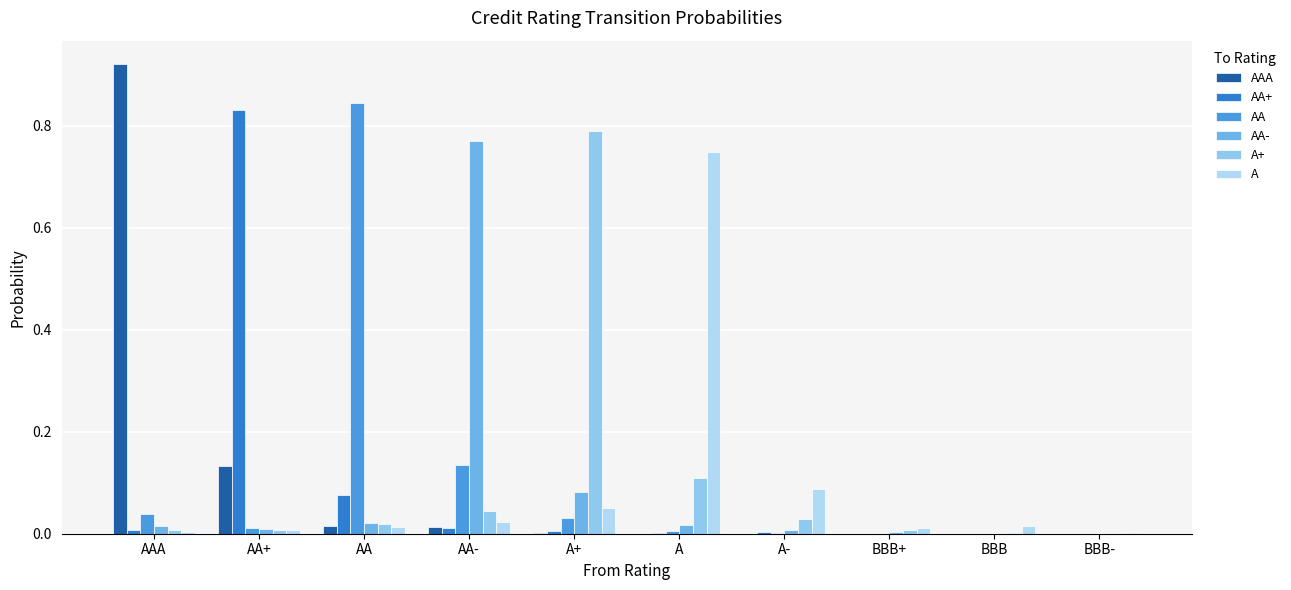

What is the label of the 5th bar from the right?

A